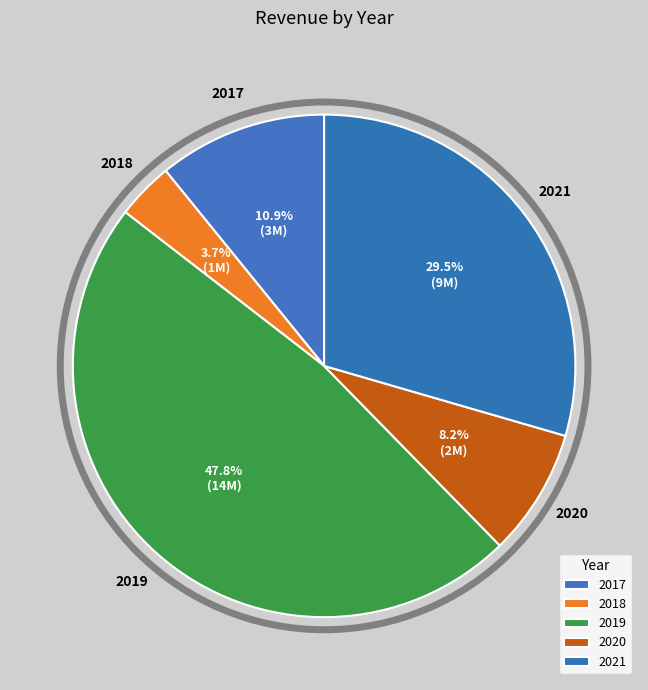

Approximately how many times larger is the value at 2019 compared to 2021?

1.6